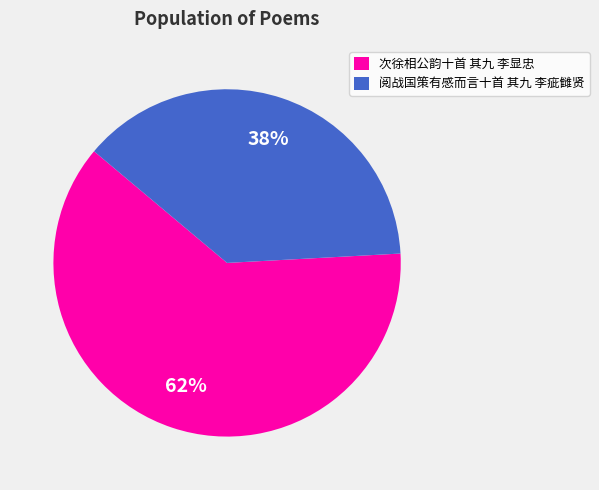

Which category has the biggest portion of the pie?

次徐相公韵十首 其九 李显忠